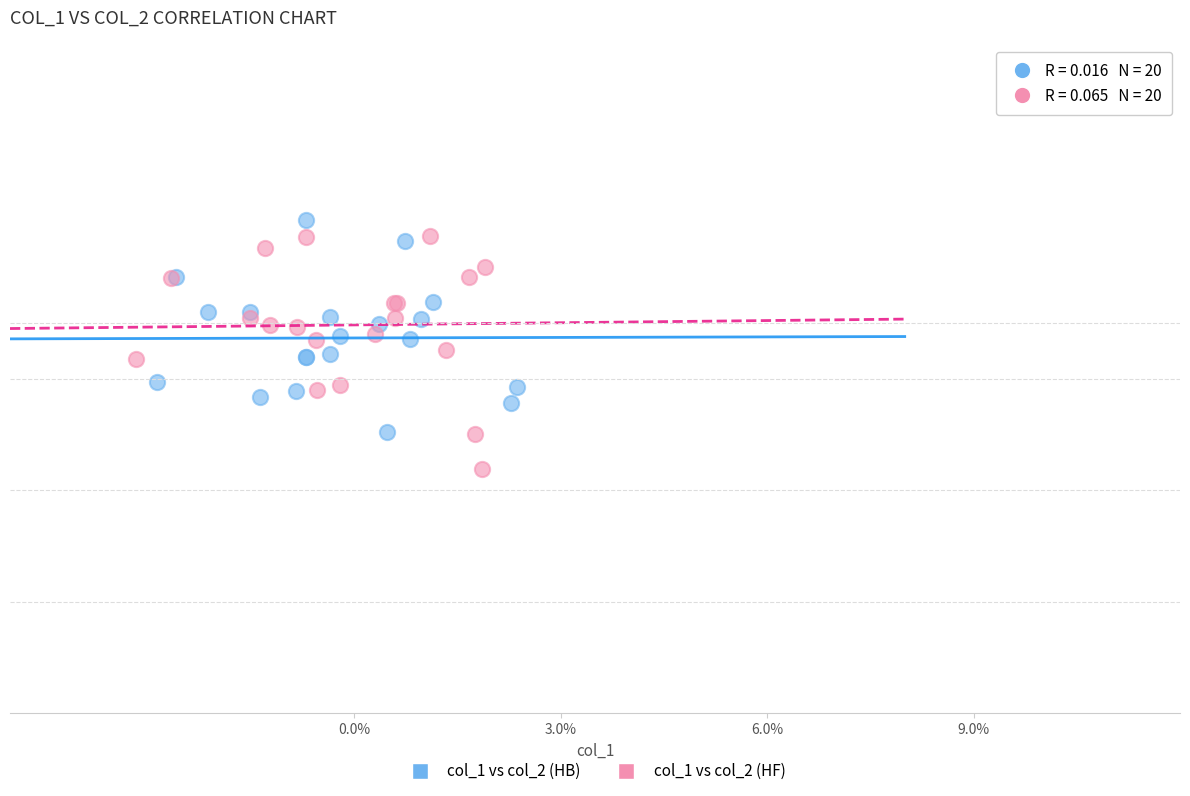

What are all the series names shown in the legend?

col_1 vs col_2 (HB), col_1 vs col_2 (HF)